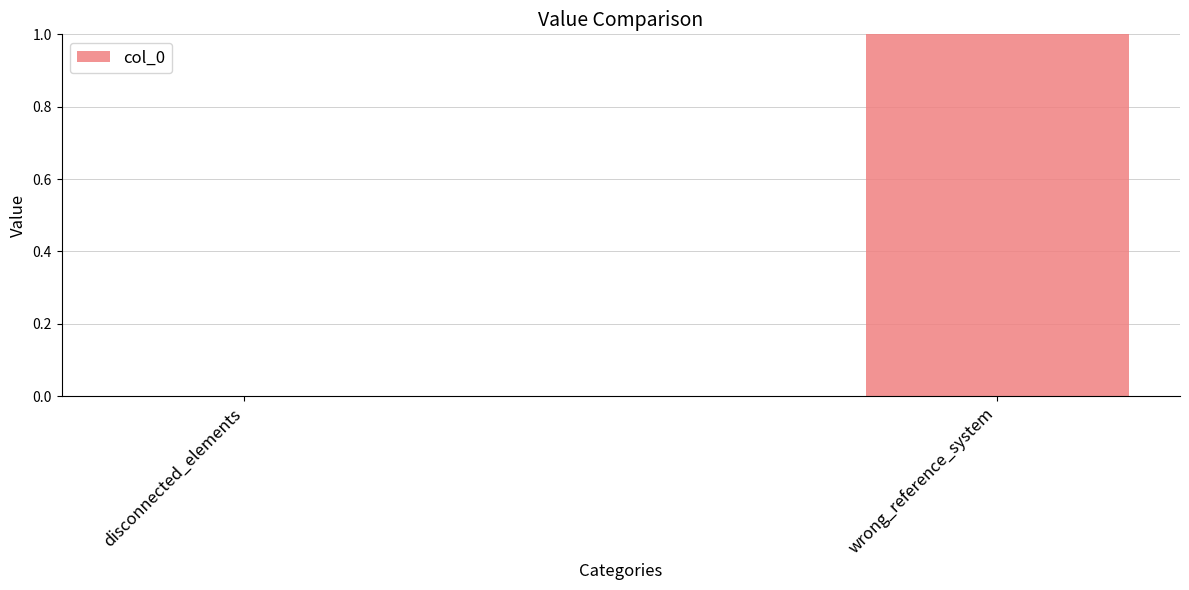

What is the sum of all values?

1